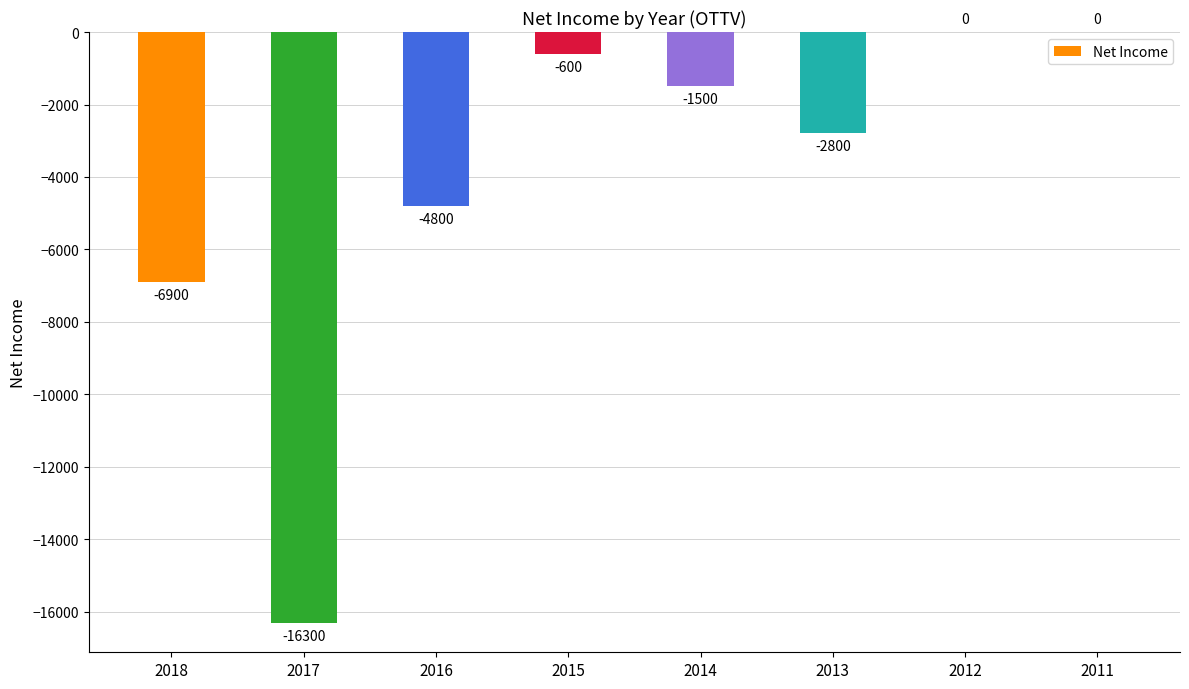

Where is the data nearest to the value -8150?

2018